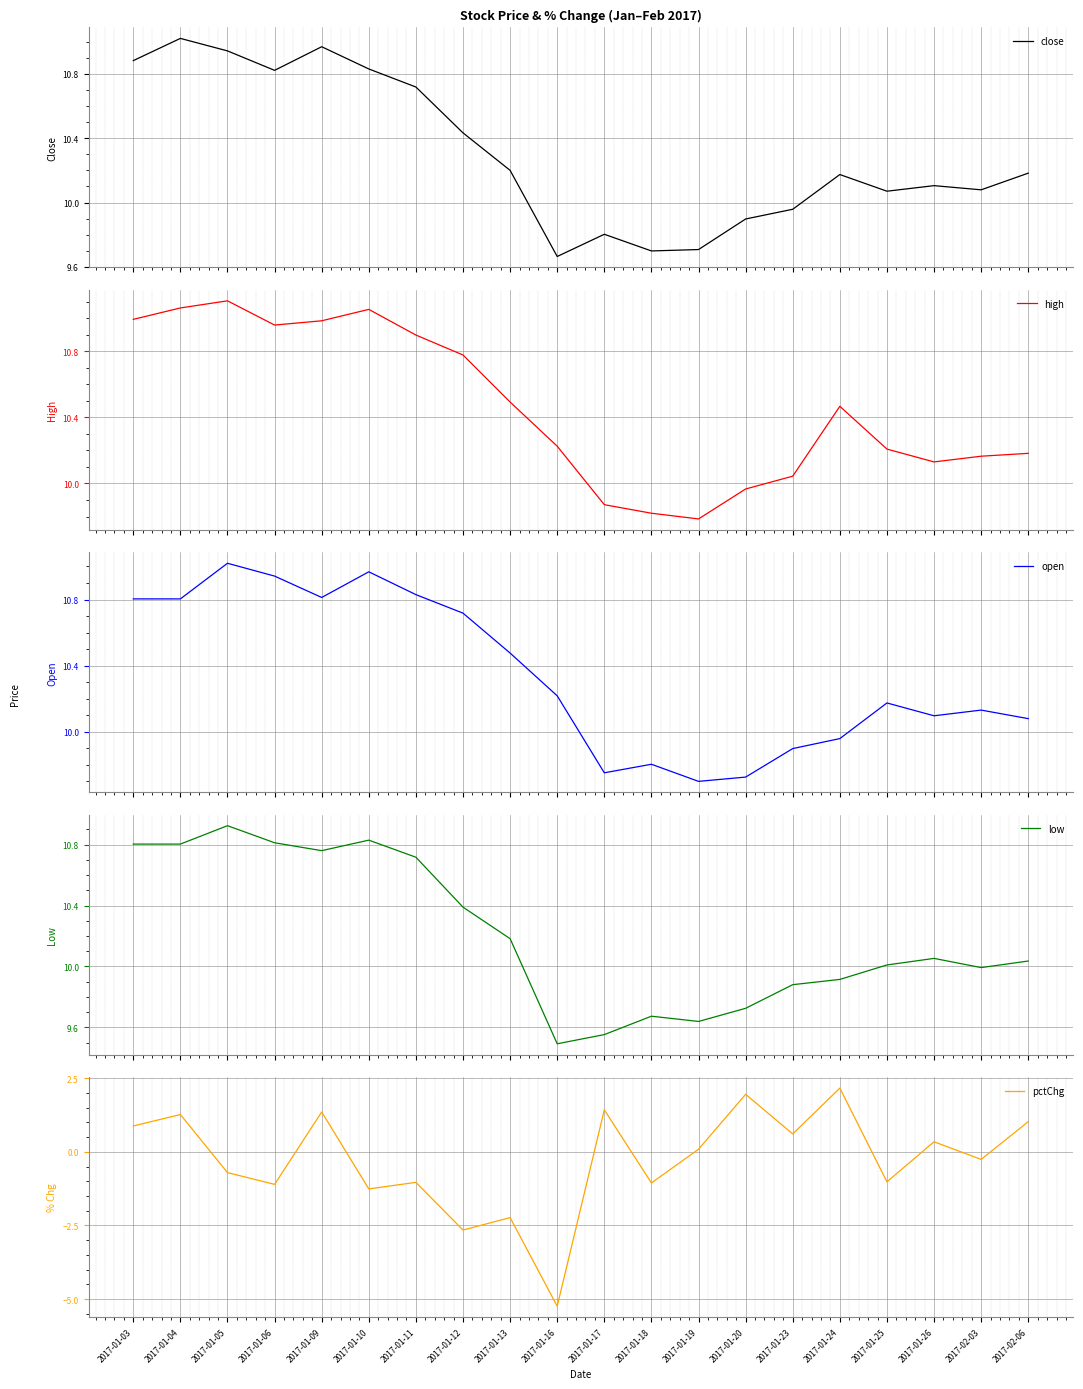

Reading left to right, list all the values displayed in this chart.

close: 2017-01-03=10.9	2017-01-04=11.0	2017-01-05=10.9	2017-01-06=10.8	2017-01-09=11.0	2017-01-10=10.8	2017-01-11=10.7	2017-01-12=10.4	2017-01-13=10.2	2017-01-16=9.7	2017-01-17=9.8	2017-01-18=9.7	2017-01-19=9.7	2017-01-20=9.9	2017-01-23=10.0	2017-01-24=10.2	2017-01-25=10.1	2017-01-26=10.1	2017-02-03=10.1	2017-02-06=10.2
high: 2017-01-03=11.0	2017-01-04=11.1	2017-01-05=11.1	2017-01-06=11.0	2017-01-09=11.0	2017-01-10=11.1	2017-01-11=10.9	2017-01-12=10.8	2017-01-13=10.5	2017-01-16=10.2	2017-01-17=9.9	2017-01-18=9.8	2017-01-19=9.8	2017-01-20=10.0	2017-01-23=10.0	2017-01-24=10.5	2017-01-25=10.2	2017-01-26=10.1	2017-02-03=10.2	2017-02-06=10.2
open: 2017-01-03=10.8	2017-01-04=10.8	2017-01-05=11.0	2017-01-06=10.9	2017-01-09=10.8	2017-01-10=11.0	2017-01-11=10.8	2017-01-12=10.7	2017-01-13=10.5	2017-01-16=10.2	2017-01-17=9.8	2017-01-18=9.8	2017-01-19=9.7	2017-01-20=9.7	2017-01-23=9.9	2017-01-24=10.0	2017-01-25=10.2	2017-01-26=10.1	2017-02-03=10.1	2017-02-06=10.1
low: 2017-01-03=10.8	2017-01-04=10.8	2017-01-05=10.9	2017-01-06=10.8	2017-01-09=10.8	2017-01-10=10.8	2017-01-11=10.7	2017-01-12=10.4	2017-01-13=10.2	2017-01-16=9.5	2017-01-17=9.6	2017-01-18=9.7	2017-01-19=9.6	2017-01-20=9.7	2017-01-23=9.9	2017-01-24=9.9	2017-01-25=10.0	2017-01-26=10.1	2017-02-03=10.0	2017-02-06=10.0
pctChg: 2017-01-03=0.9	2017-01-04=1.3	2017-01-05=-0.7	2017-01-06=-1.1	2017-01-09=1.4	2017-01-10=-1.3	2017-01-11=-1.0	2017-01-12=-2.7	2017-01-13=-2.2	2017-01-16=-5.2	2017-01-17=1.4	2017-01-18=-1.1	2017-01-19=0.1	2017-01-20=2.0	2017-01-23=0.6	2017-01-24=2.2	2017-01-25=-1.0	2017-01-26=0.3	2017-02-03=-0.3	2017-02-06=1.0